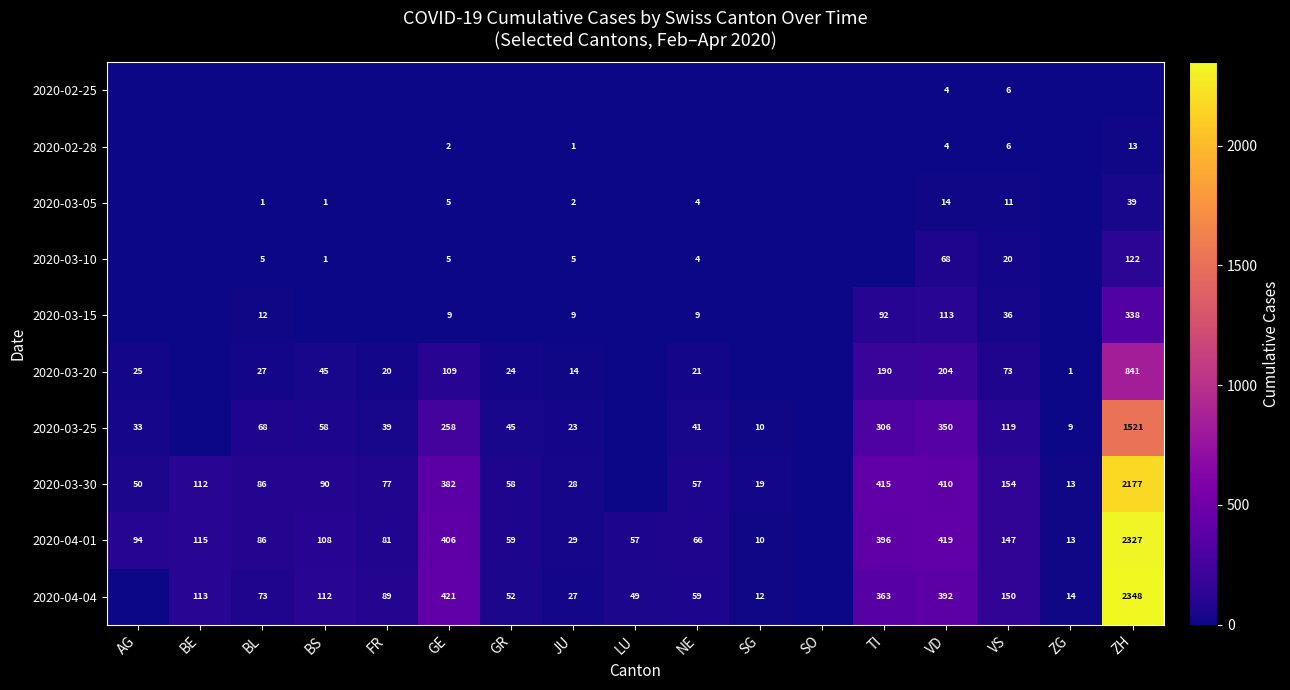

What is the sum of the 2020-03-20 values at FR and VD?

224